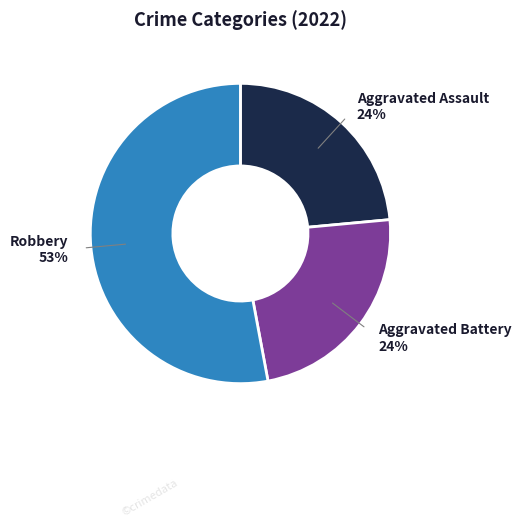

Does any single category account for the majority?

Yes